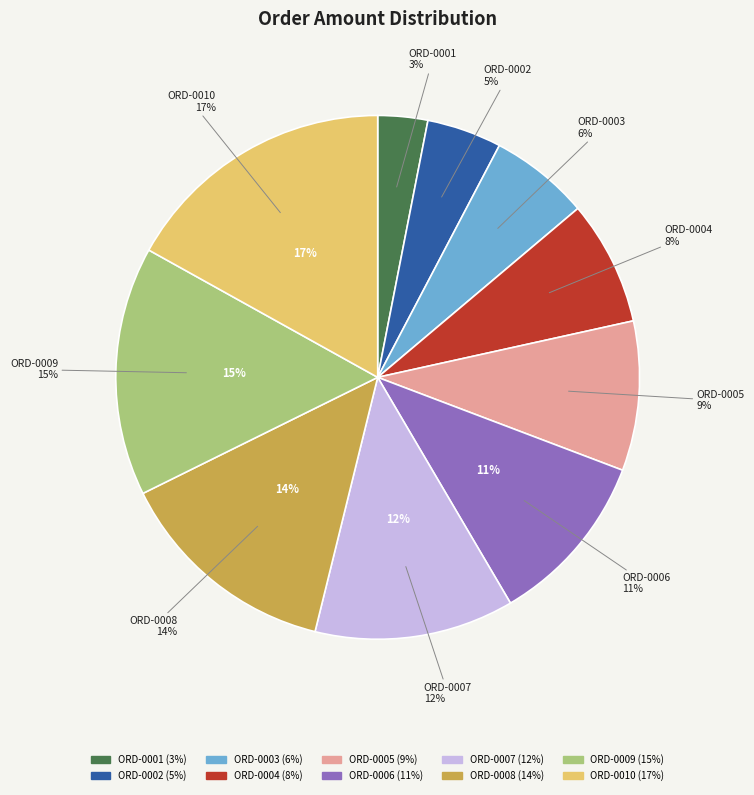

Which category has the smallest portion of the pie?

ORD-0001